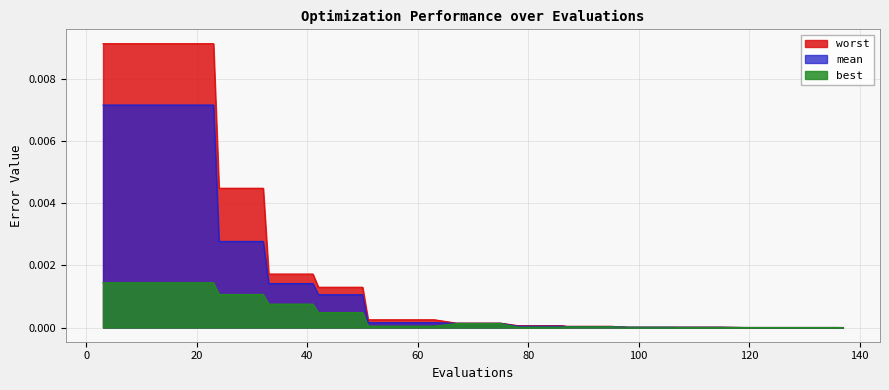

Which category has the lowest value in the mean series?

137